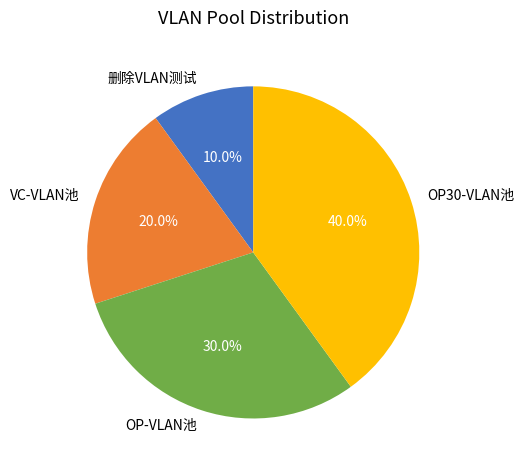

Between VC-VLAN池 and OP30-VLAN池, which is larger?

OP30-VLAN池